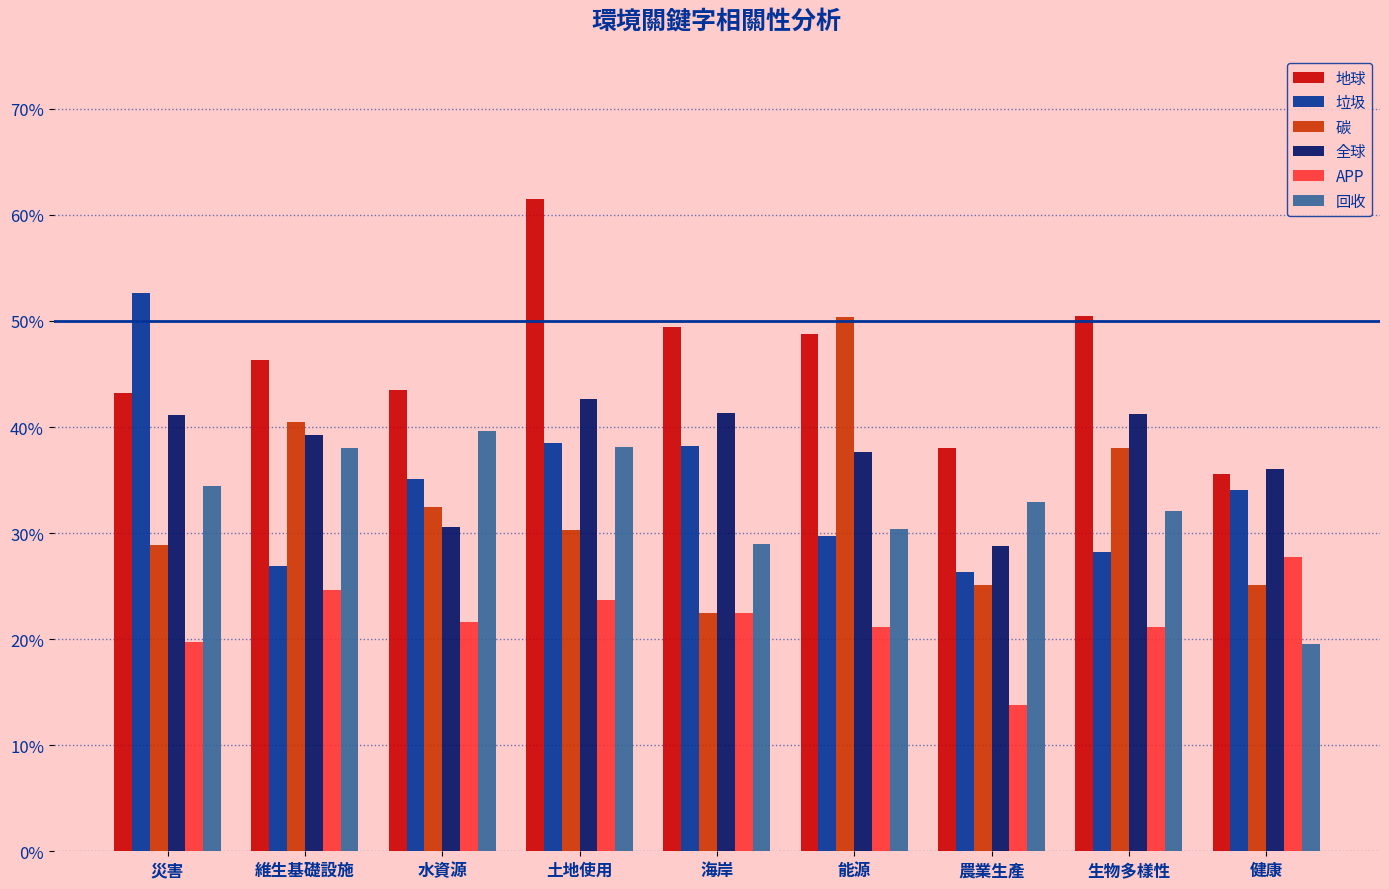

Which series has the largest total across all categories?

地球